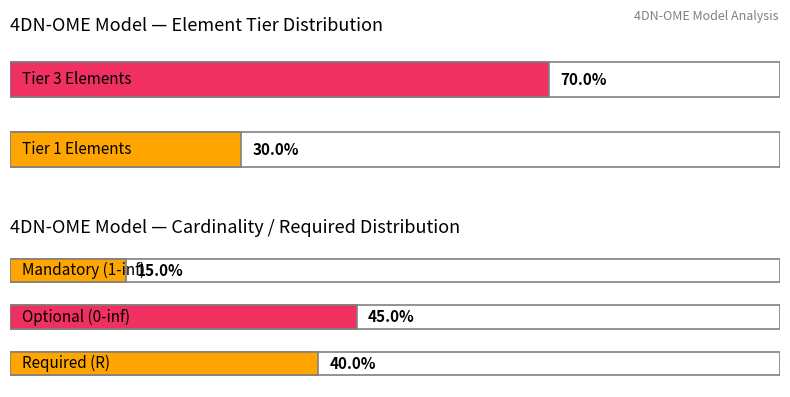

The Cardinality_R series shows 1 at MapAnnotation-ID. True or false?

False